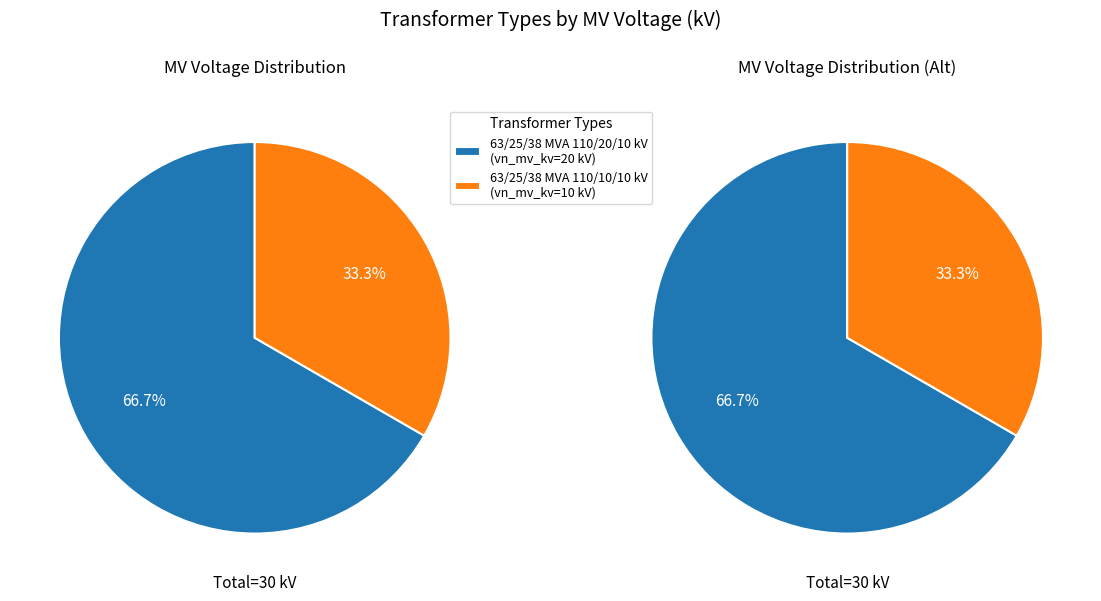

Rank the categories by value from highest to lowest.

63/25/38 MVA 110/20/10 kV, 63/25/38 MVA 110/10/10 kV